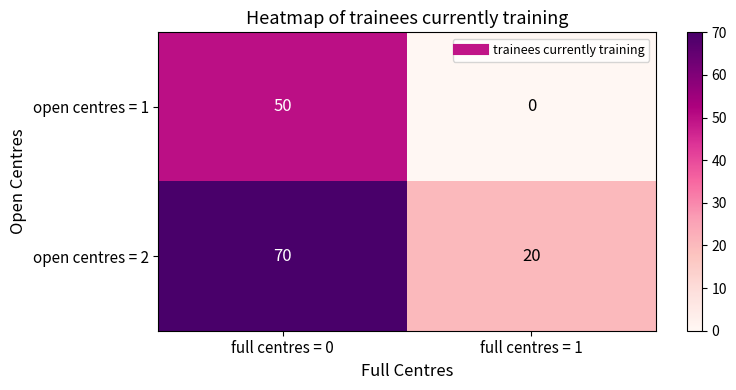

What is the average value of the open centres = 1 series?

25